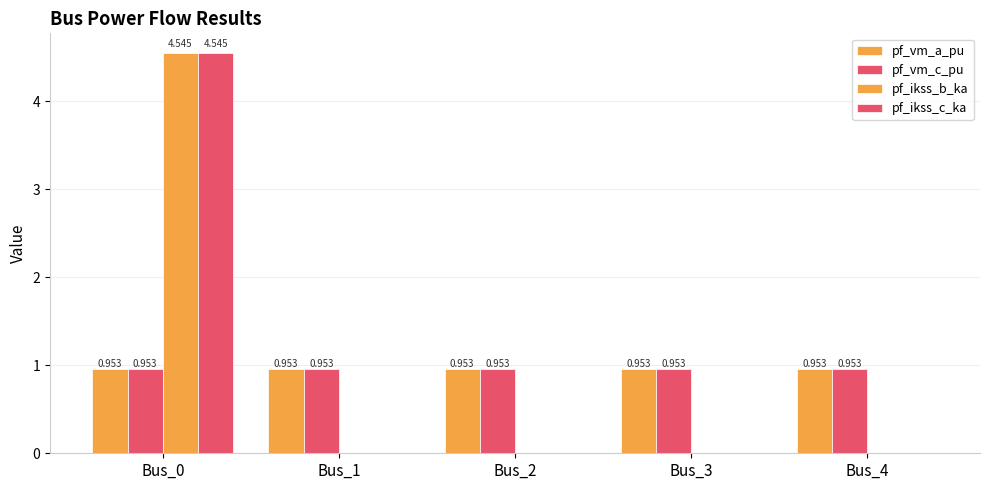

What is the average value of the pf_vm_a_pu series?

1.0